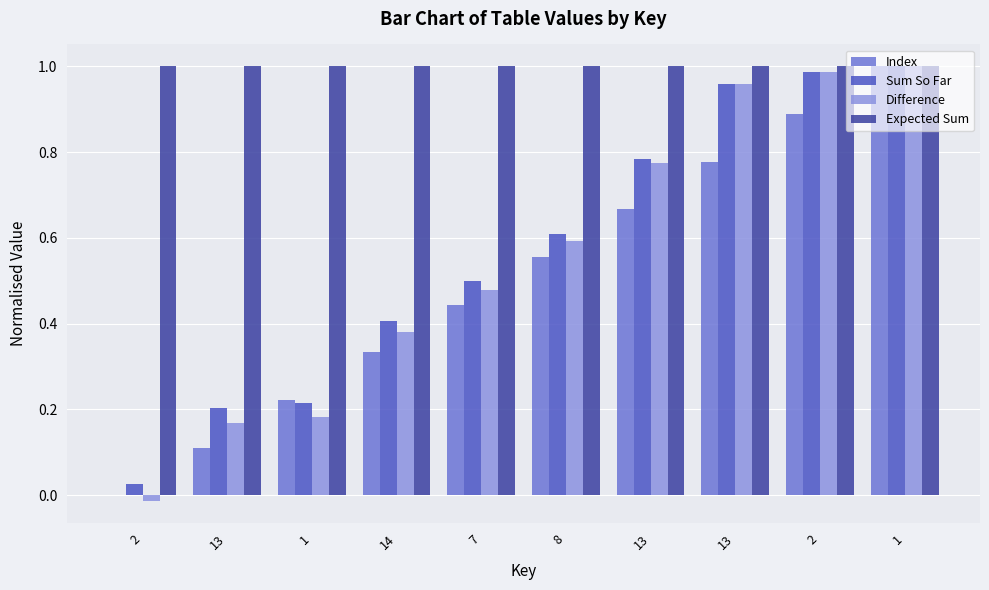

Reading right to left, extract all data points from this chart.

Index: 1.0	0.9	0.8	0.7	0.6	0.4	0.3	0.2	0.1	0.0
Sum So Far: 1.0	1.0	1.0	0.8	0.6	0.5	0.4	0.2	0.2	0.0
Difference: 1.0	1.0	1.0	0.8	0.6	0.5	0.4	0.2	0.2	-0.0
Expected Sum: 1.0	1.0	1.0	1.0	1.0	1.0	1.0	1.0	1.0	1.0